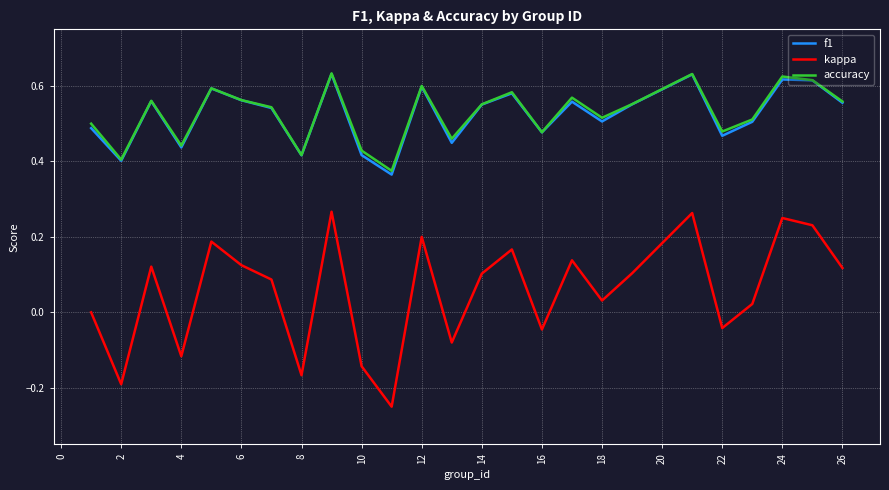

At how many categories does at least one series exceed 0?

25